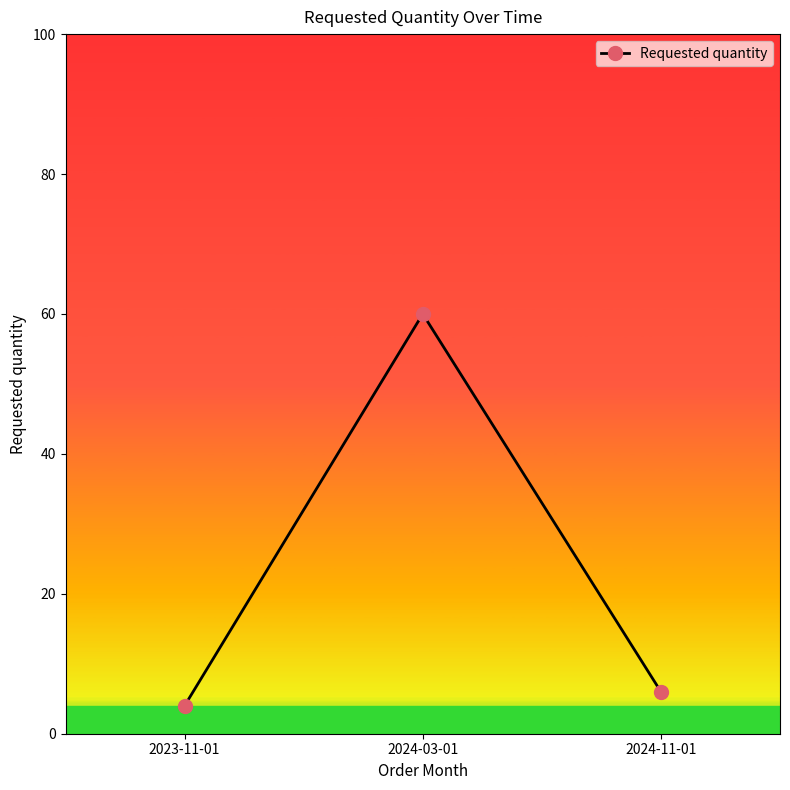

What is the change in value from 2023-11-01 to 2024-03-01?

+56